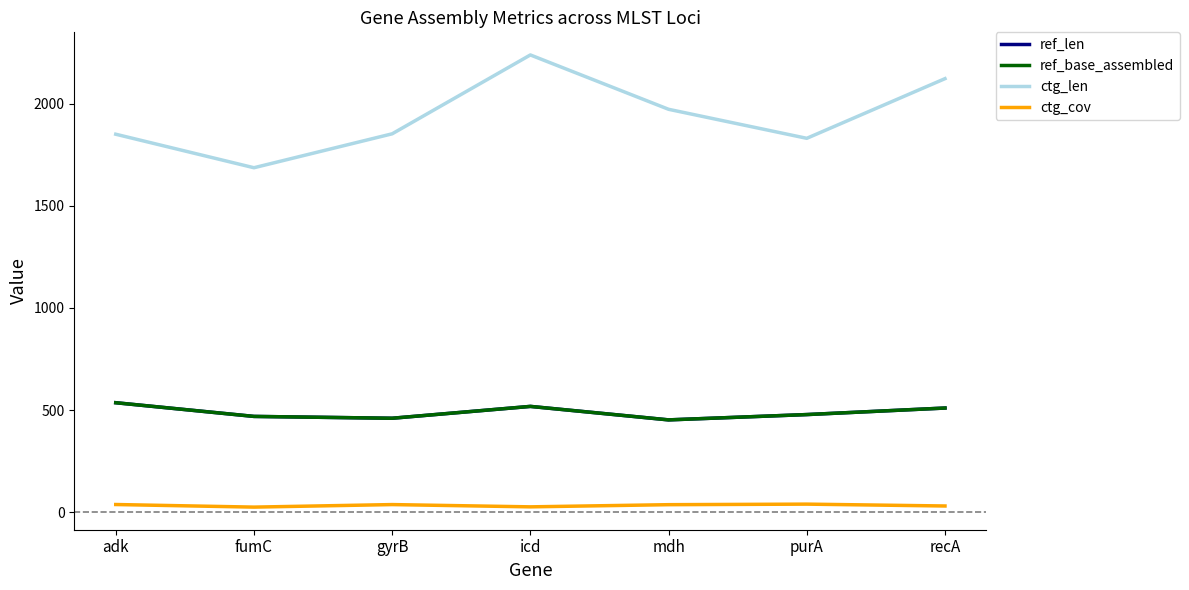

Between recA and fumC, which is larger?

recA